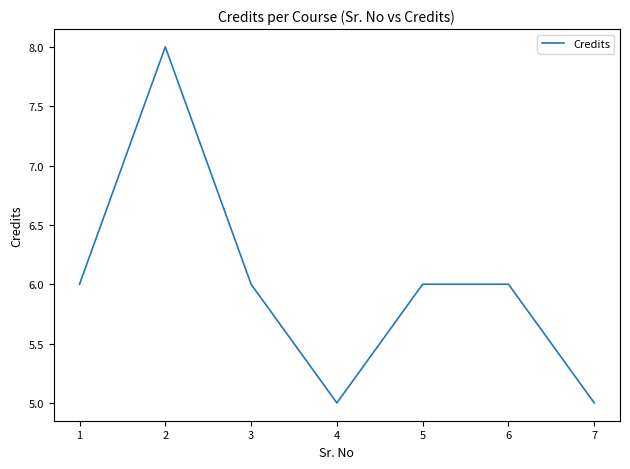

At which category does the data reach its first local valley?

4